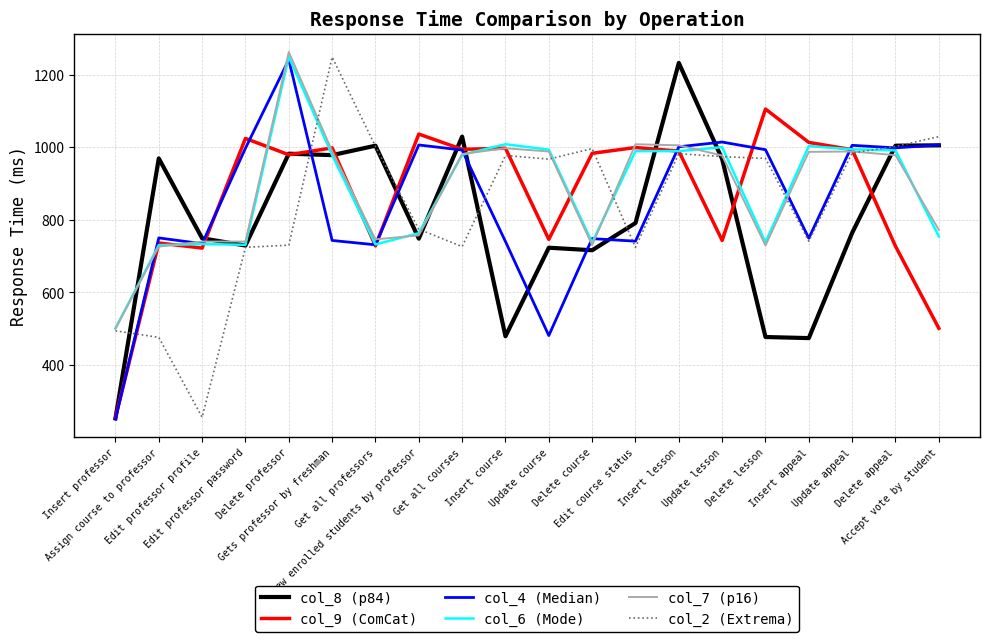

What is the total value across all series at Update course?

4898